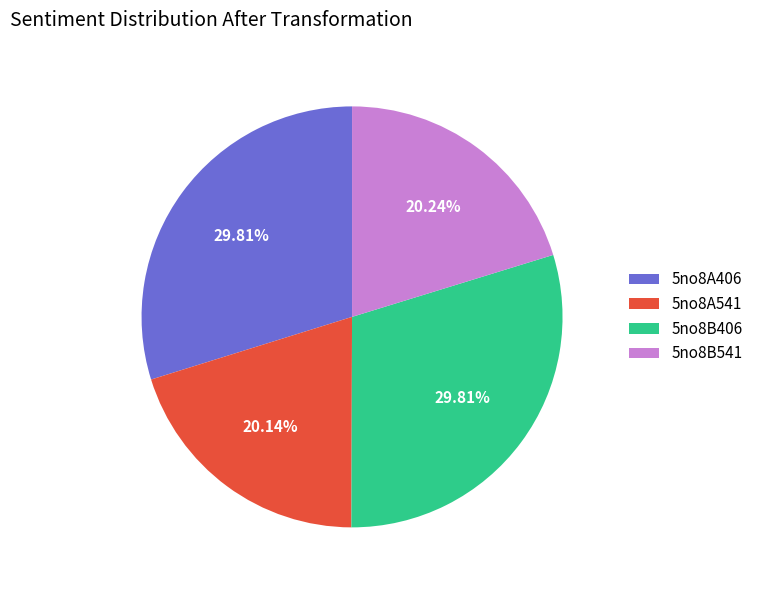

Do 5no8A541 and 5no8B541 together represent more than half of the pie?

No